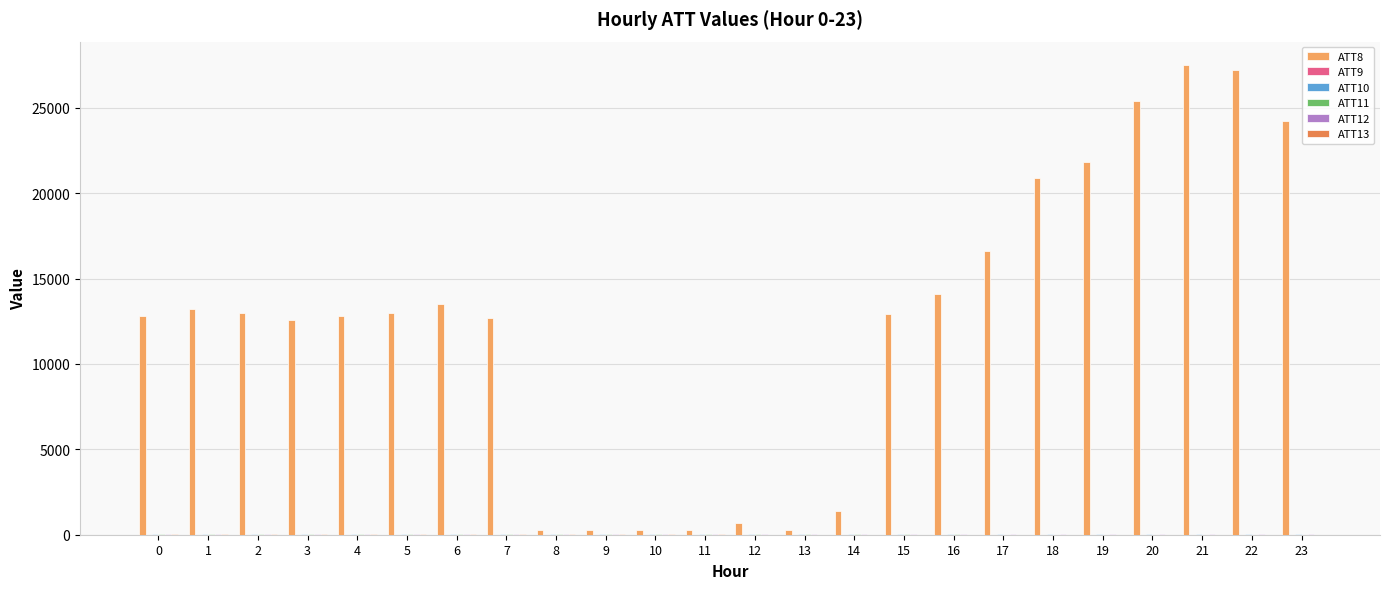

Reading left to right, list all the values displayed in this chart.

ATT8: 12800.0	13200.0	13000.0	12600.0	12800.0	13000.0	13500.0	12700.0	300.0	300.0	300.0	300.0	700.0	300.0	1400.0	12900.0	14100.0	16600.0	20900.0	21800.0	25400.0	27500.0	27200.0	24200.0
ATT9: 4.6	6.1	5.8	5.0	4.7	3.0	2.0	0.6	0.6	1.7	2.3	1.2	0.7	0.5	1.2	0.4	1.3	2.5	2.2	2.7	3.6	3.8	4.1	3.3
ATT10: 28.8	27.5	30.4	31.6	31.5	32.4	33.2	31.6	31.7	31.4	29.6	29.2	28.8	27.0	24.9	23.7	22.8	20.4	21.1	19.7	19.7	19.2	18.5	17.3
ATT11: 33.4	34.1	31.4	32.0	34.2	33.9	32.3	30.6	31.0	31.4	29.9	26.9	24.9	21.8	19.1	16.2	13.6	11.3	11.5	10.7	9.3	8.4	9.4	9.3
ATT12: 22.0	20.0	25.4	29.4	28.8	27.4	26.4	27.0	26.4	24.6	22.0	22.3	23.4	23.6	22.8	22.1	20.7	18.6	19.1	17.6	17.2	17.4	17.0	17.0
ATT13: 32.3	33.3	31.5	31.9	33.1	34.6	32.1	28.2	21.8	18.2	16.7	14.9	12.3	8.7	7.1	5.1	3.9	3.4	4.5	5.5	6.1	7.1	8.6	8.4